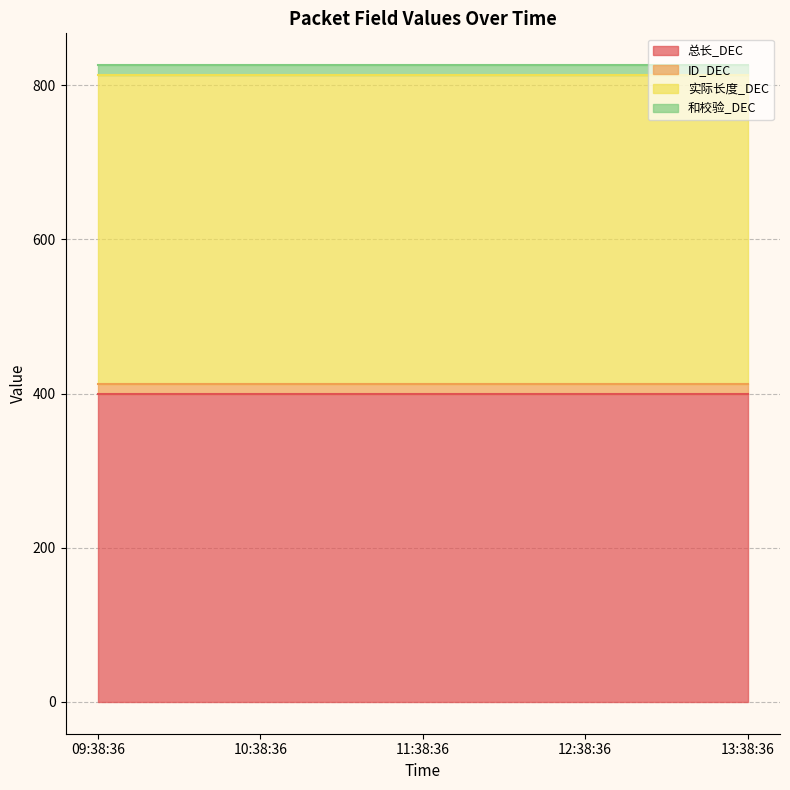

What is the value of the ID_DEC point at the 5th from the left?

13